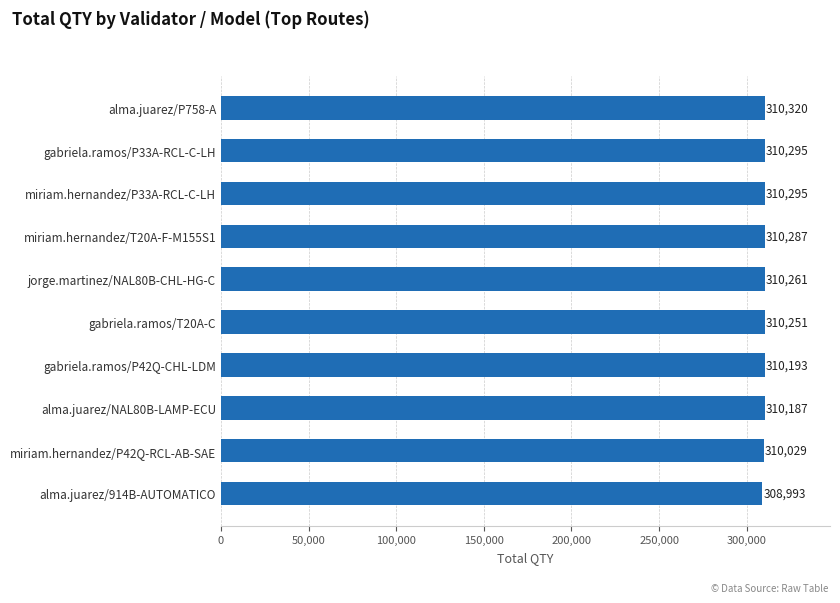

Between jorge.martinez/NAL80B-CHL-HG-C and alma.juarez/NAL80B-LAMP-ECU, which is larger?

jorge.martinez/NAL80B-CHL-HG-C